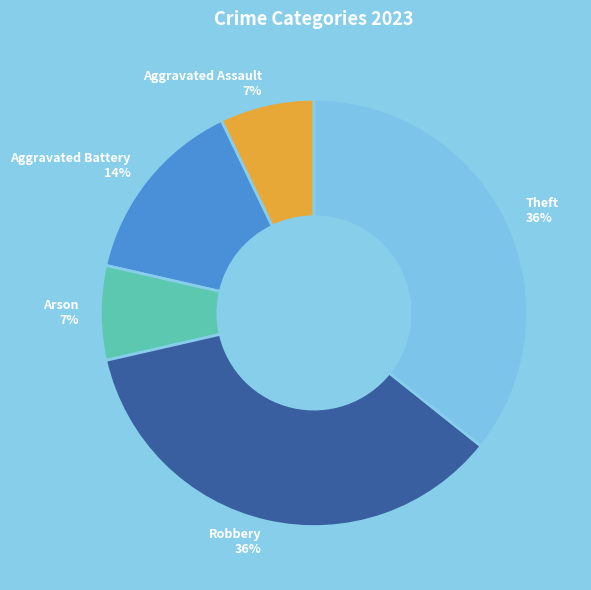

Which has a higher value, Theft or Aggravated Battery?

Theft